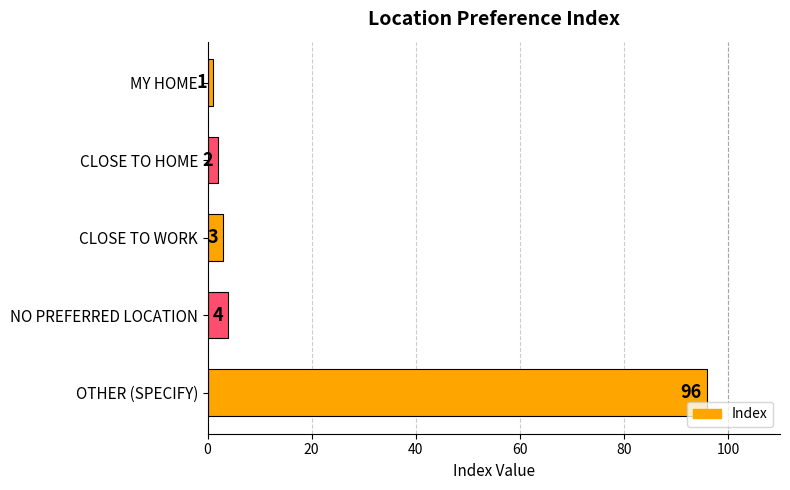

Is it true that the value at CLOSE TO HOME is 2?

True